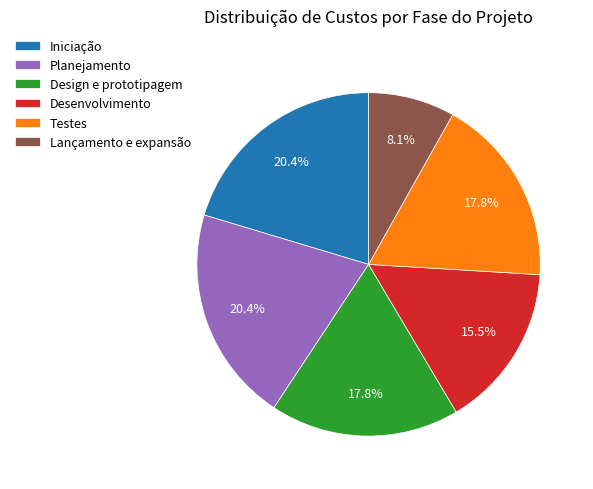

Is there a majority slice in this chart?

No